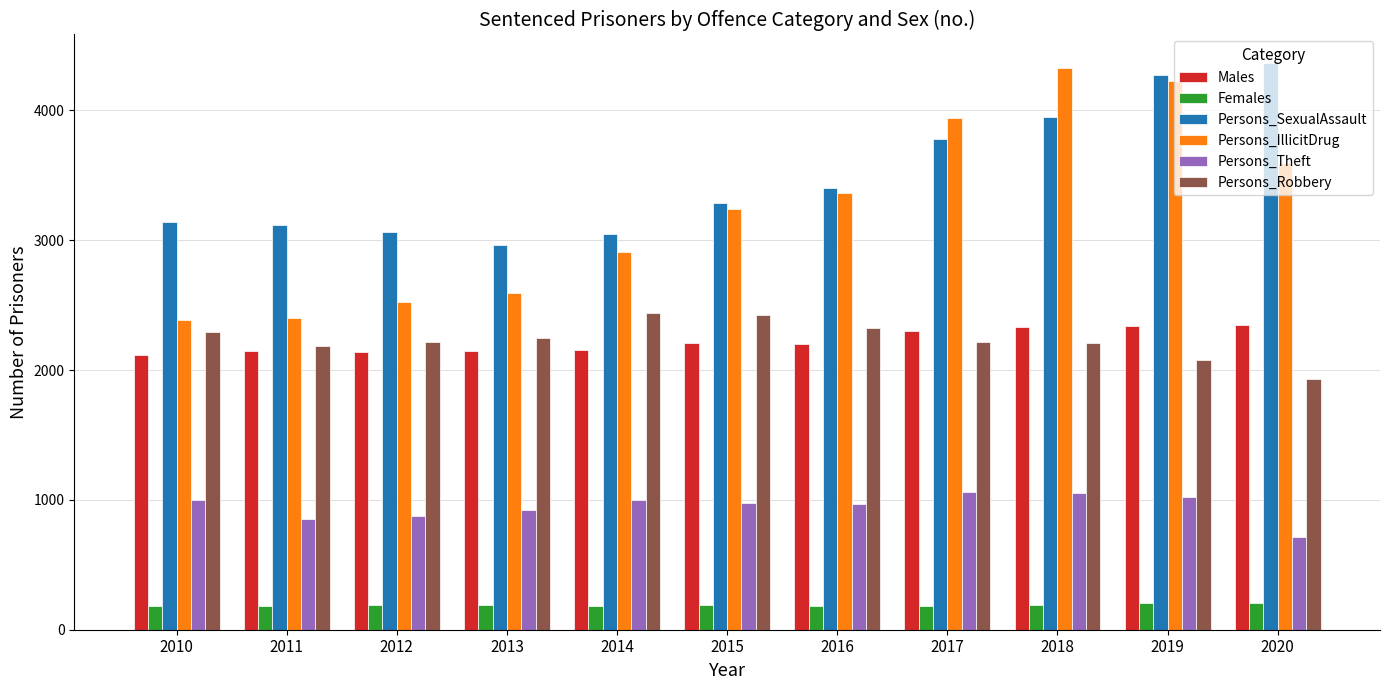

What is the average value of the Males series?

2220